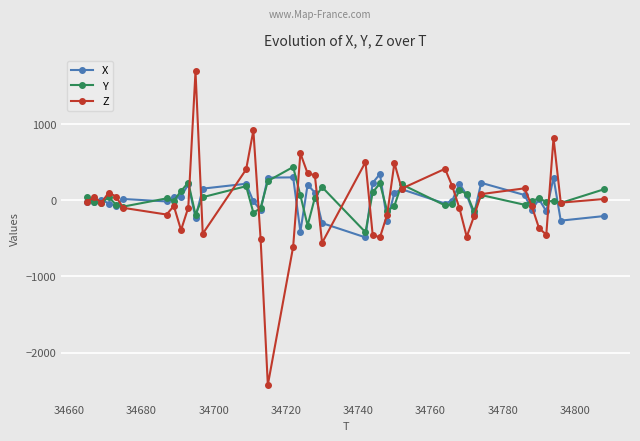

Which series has the widest spread of values?

Z